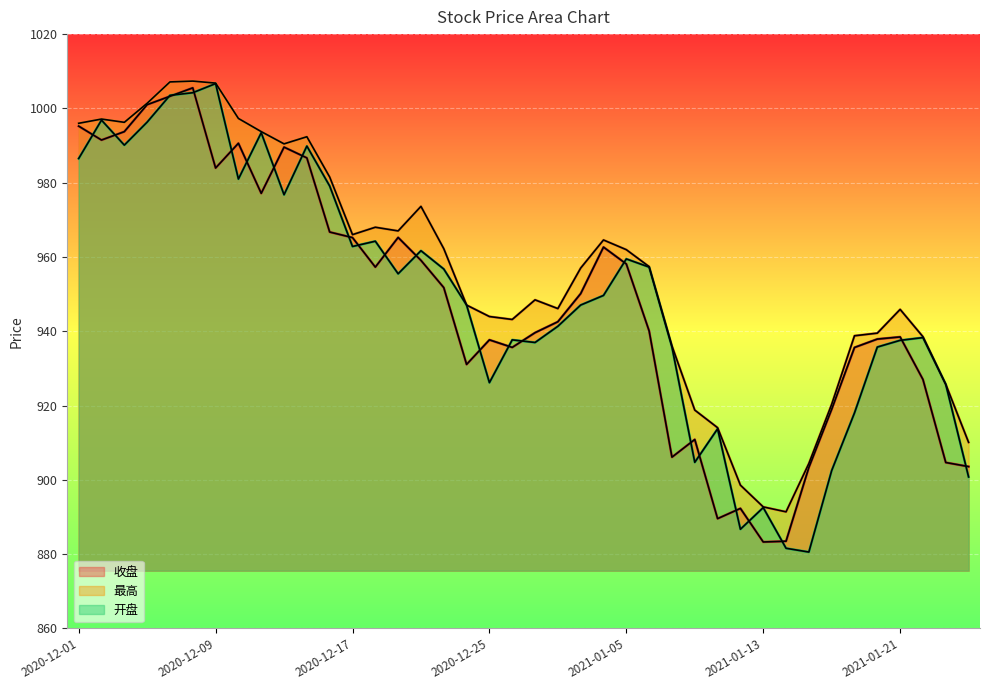

Reading left to right, list all the values displayed in this chart.

收盘: 2020-12-01=995.2	2020-12-02=991.5	2020-12-03=993.7	2020-12-04=1001.0	2020-12-07=1003.3	2020-12-08=1005.5	2020-12-09=984.0	2020-12-10=990.6	2020-12-11=977.1	2020-12-14=989.6	2020-12-15=986.7	2020-12-16=966.7	2020-12-17=965.2	2020-12-18=957.3	2020-12-21=965.2	2020-12-22=959.1	2020-12-23=951.8	2020-12-24=931.1	2020-12-25=937.7	2020-12-28=935.6	2020-12-29=939.6	2020-12-30=942.6	2020-12-31=950.1	2021-01-04=962.6	2021-01-05=958.1	2021-01-06=940.1	2021-01-07=906.1	2021-01-08=910.9	2021-01-11=889.5	2021-01-12=892.3	2021-01-13=883.3	2021-01-14=883.5	2021-01-15=903.3	2021-01-18=919.0	2021-01-19=935.6	2021-01-20=937.9	2021-01-21=938.5	2021-01-22=927.0	2021-01-25=904.7	2021-01-26=903.6
最高: 2020-12-01=996.0	2020-12-02=997.1	2020-12-03=996.2	2020-12-04=1001.4	2020-12-07=1007.1	2020-12-08=1007.4	2020-12-09=1006.8	2020-12-10=997.3	2020-12-11=993.8	2020-12-14=990.5	2020-12-15=992.4	2020-12-16=981.5	2020-12-17=966.0	2020-12-18=968.0	2020-12-21=967.0	2020-12-22=973.6	2020-12-23=962.2	2020-12-24=947.0	2020-12-25=944.0	2020-12-28=943.2	2020-12-29=948.5	2020-12-30=946.1	2020-12-31=957.0	2021-01-04=964.6	2021-01-05=962.0	2021-01-06=957.4	2021-01-07=936.0	2021-01-08=918.8	2021-01-11=914.0	2021-01-12=898.6	2021-01-13=892.7	2021-01-14=891.4	2021-01-15=904.4	2021-01-18=920.3	2021-01-19=938.8	2021-01-20=939.5	2021-01-21=945.9	2021-01-22=938.5	2021-01-25=925.7	2021-01-26=910.1
开盘: 2020-12-01=986.5	2020-12-02=996.8	2020-12-03=990.1	2020-12-04=996.3	2020-12-07=1003.5	2020-12-08=1004.2	2020-12-09=1006.7	2020-12-10=981.0	2020-12-11=993.4	2020-12-14=976.8	2020-12-15=989.9	2020-12-16=979.1	2020-12-17=962.8	2020-12-18=964.2	2020-12-21=955.5	2020-12-22=961.7	2020-12-23=956.8	2020-12-24=947.0	2020-12-25=926.2	2020-12-28=937.7	2020-12-29=937.0	2020-12-30=941.3	2020-12-31=947.0	2021-01-04=949.6	2021-01-05=959.5	2021-01-06=957.3	2021-01-07=935.8	2021-01-08=904.7	2021-01-11=913.7	2021-01-12=886.7	2021-01-13=892.5	2021-01-14=881.6	2021-01-15=880.5	2021-01-18=902.5	2021-01-19=918.0	2021-01-20=935.7	2021-01-21=937.5	2021-01-22=938.3	2021-01-25=925.7	2021-01-26=900.8